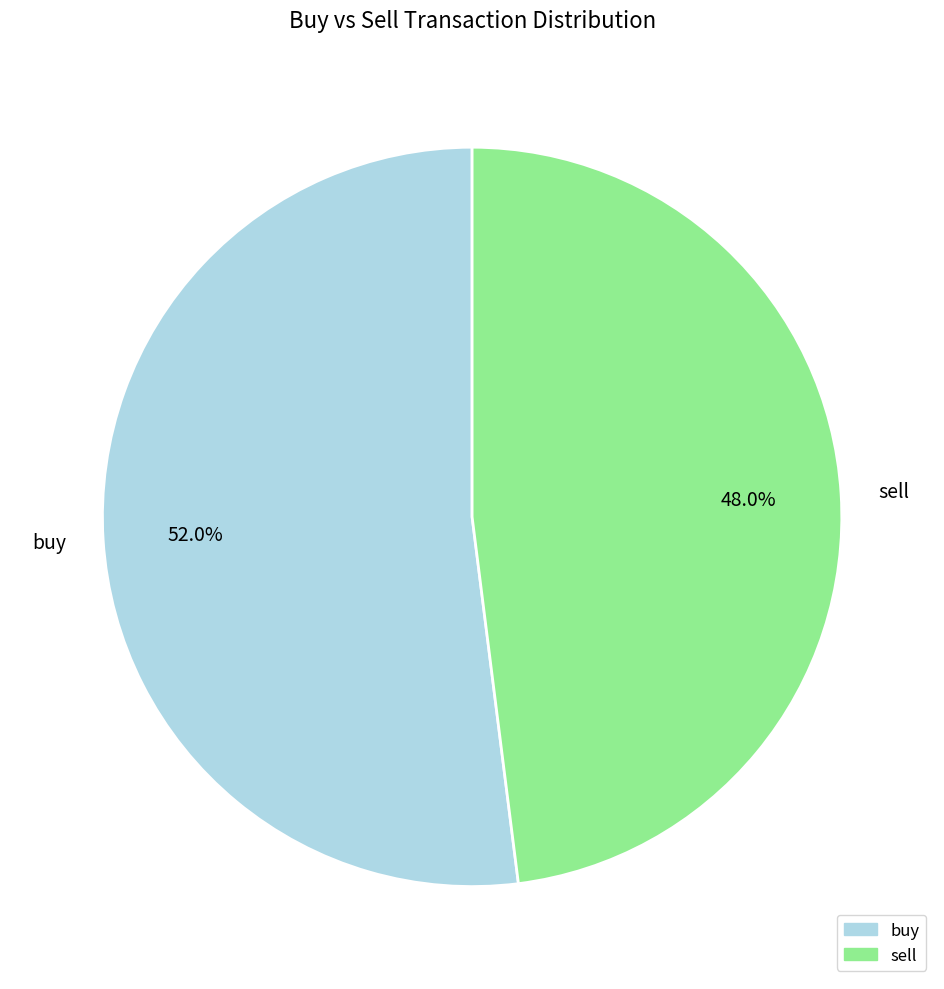

True or false: buy accounts for 64% of the total.

False